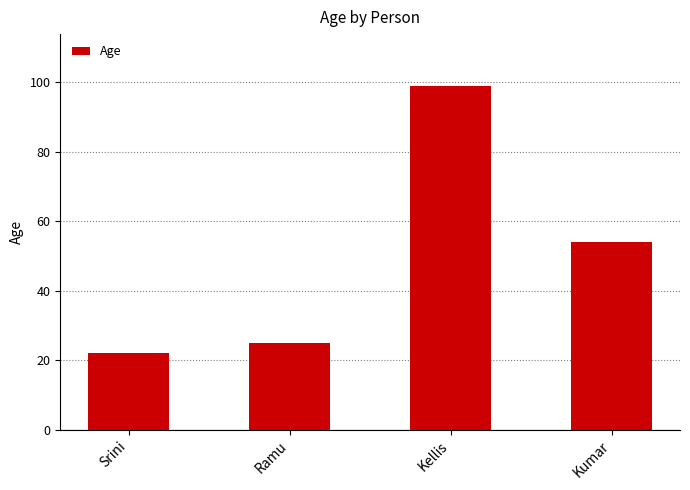

What is the average value?

50